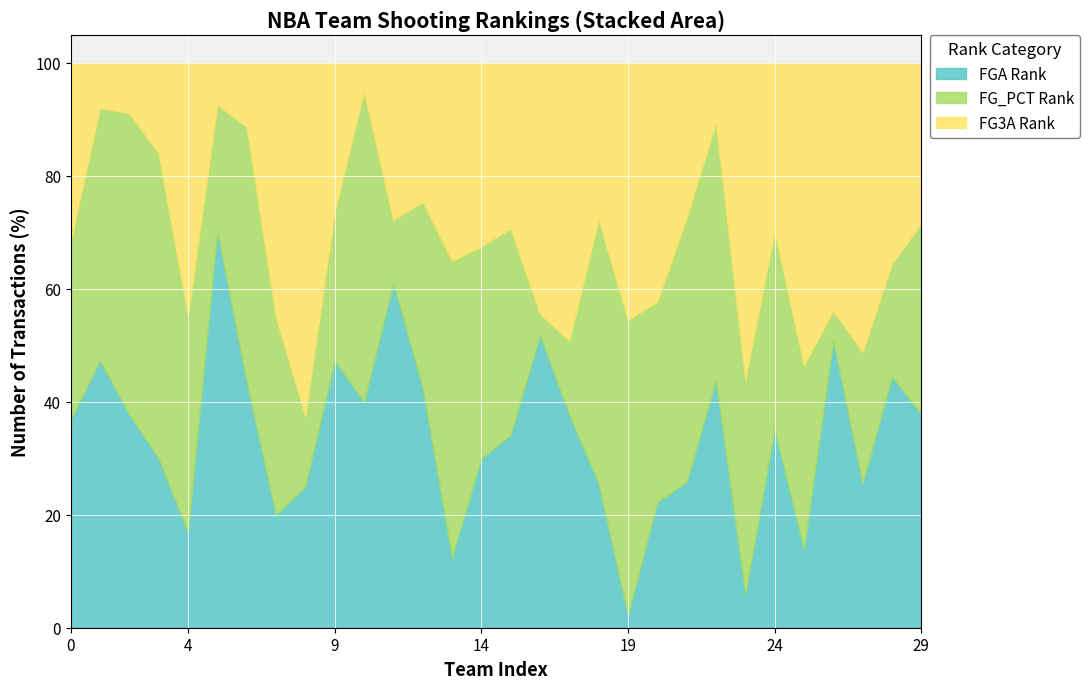

What is the smallest value displayed?

1